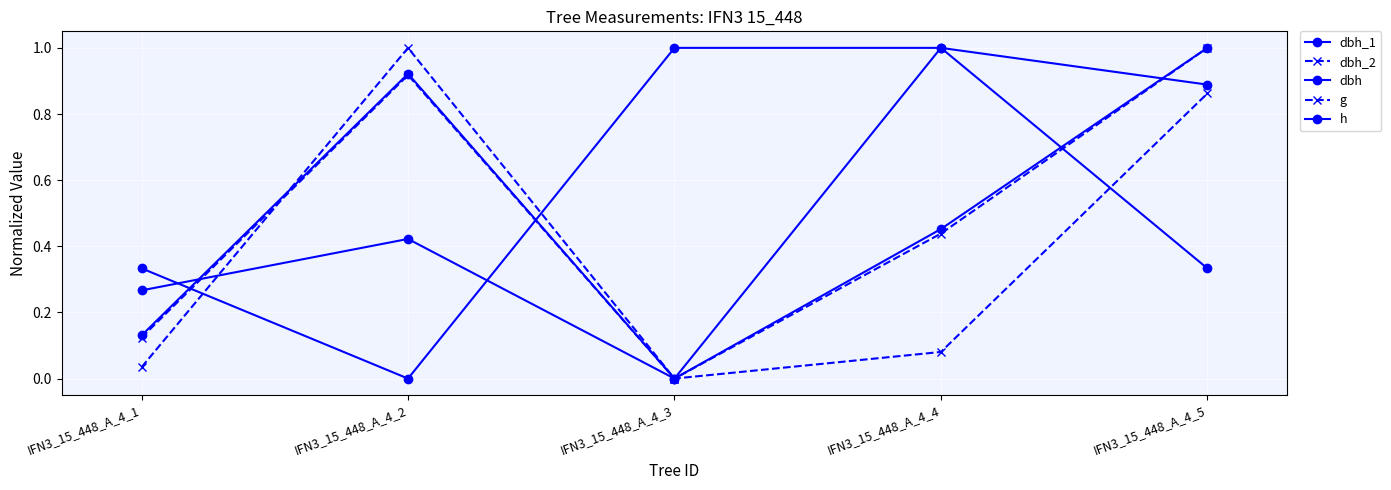

At how many categories does at least one series exceed 0?

5